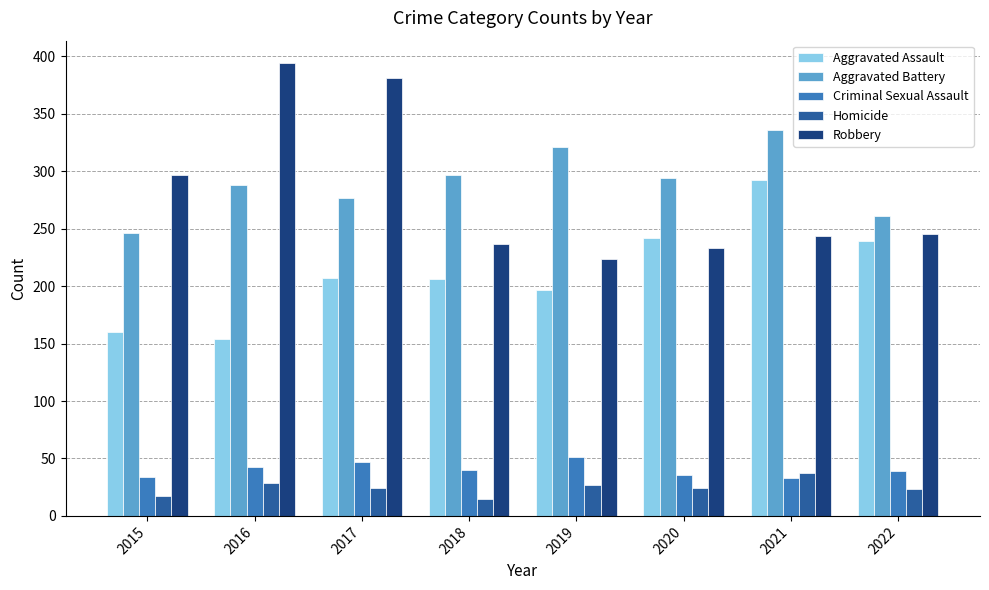

At 2017, list the series in order from largest to smallest.

Robbery, Aggravated Battery, Aggravated Assault, Criminal Sexual Assault, Homicide